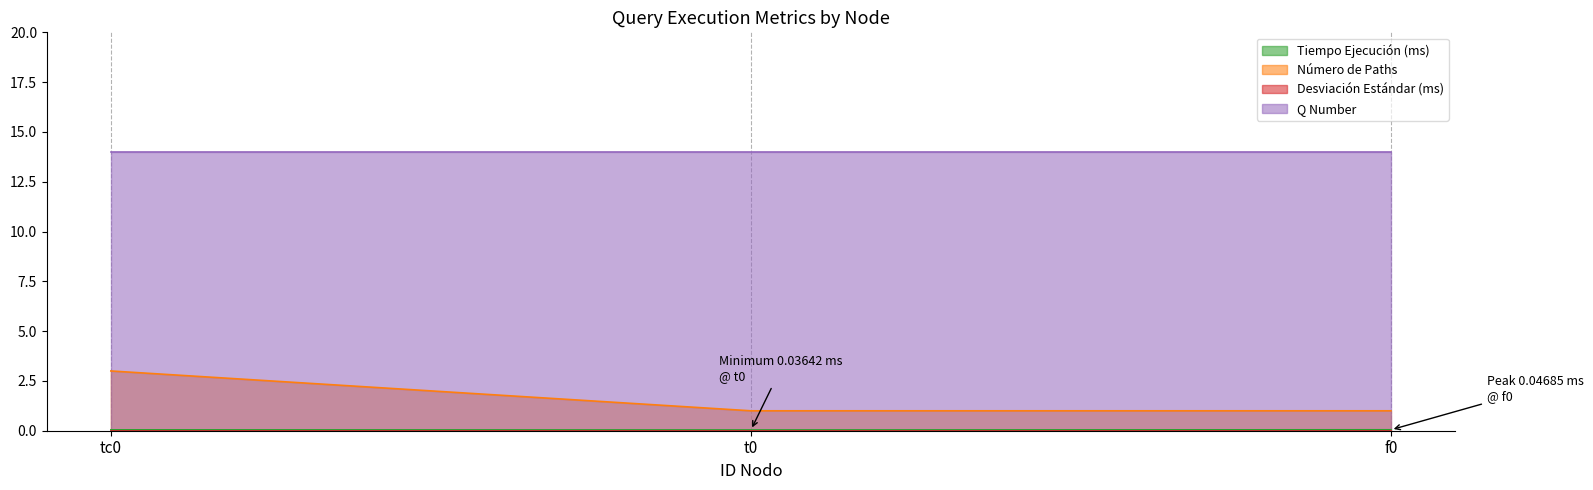

What is the average value of the Número de Paths series?

1.7